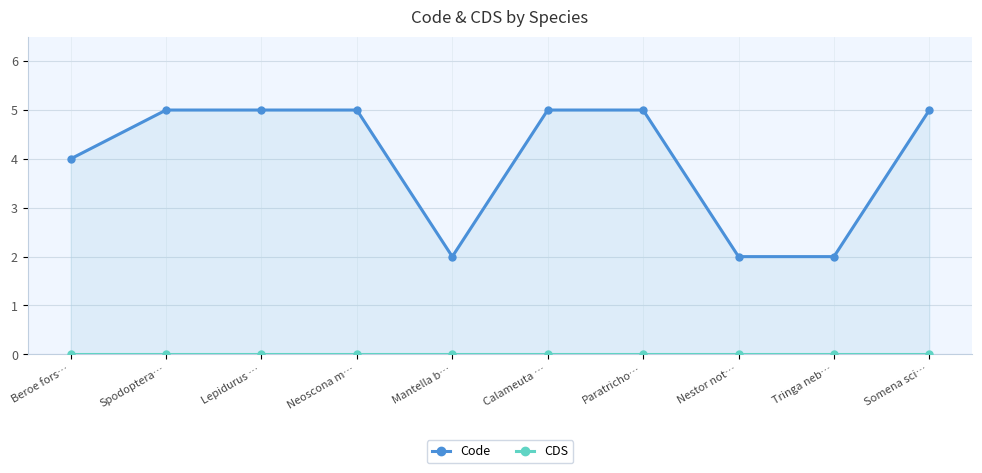

What is the difference between the highest and lowest values at Beroe fors…?

4